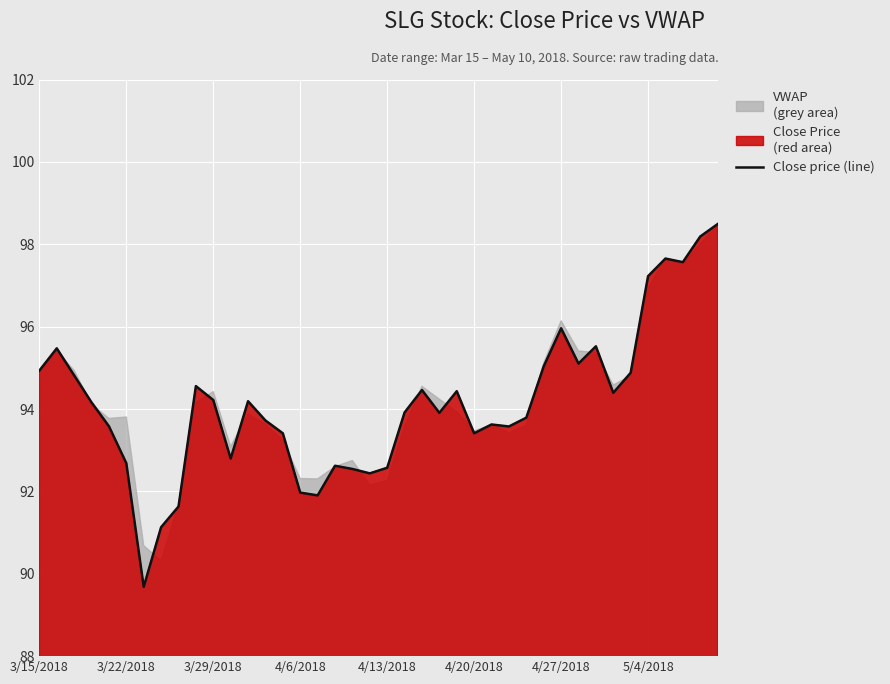

What is the sum of all values?

3766.2